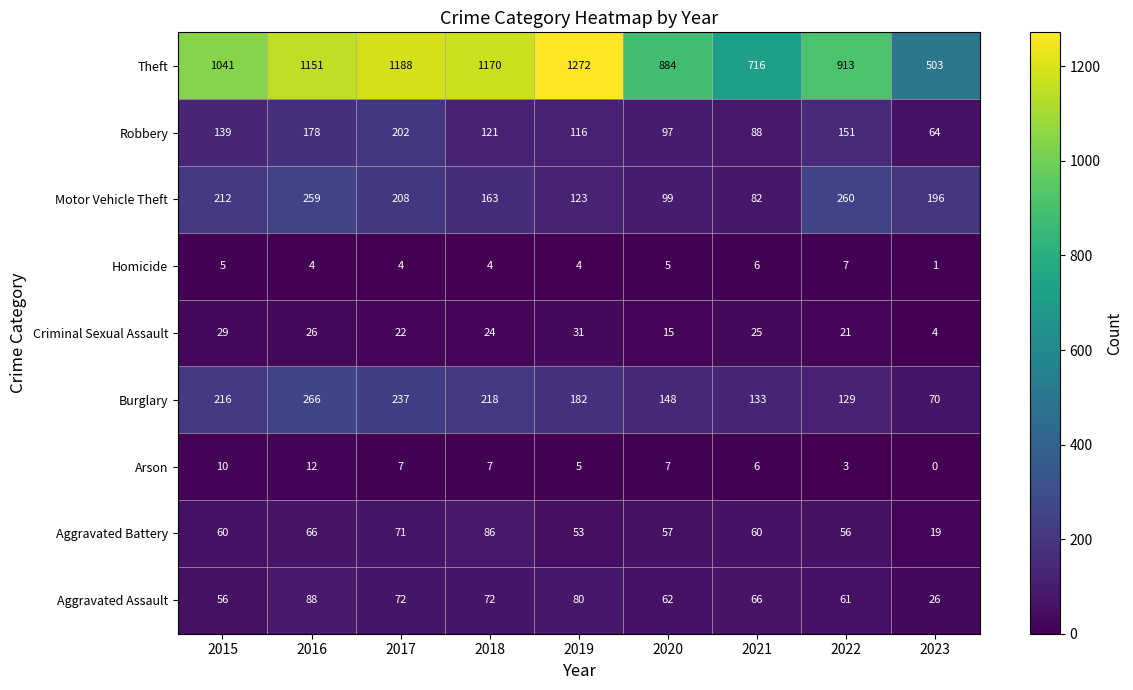

What is the average value of the Arson series?

6